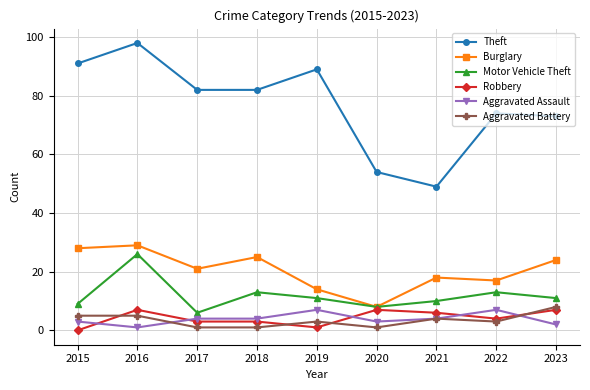

How many lines are shown in the chart?

6